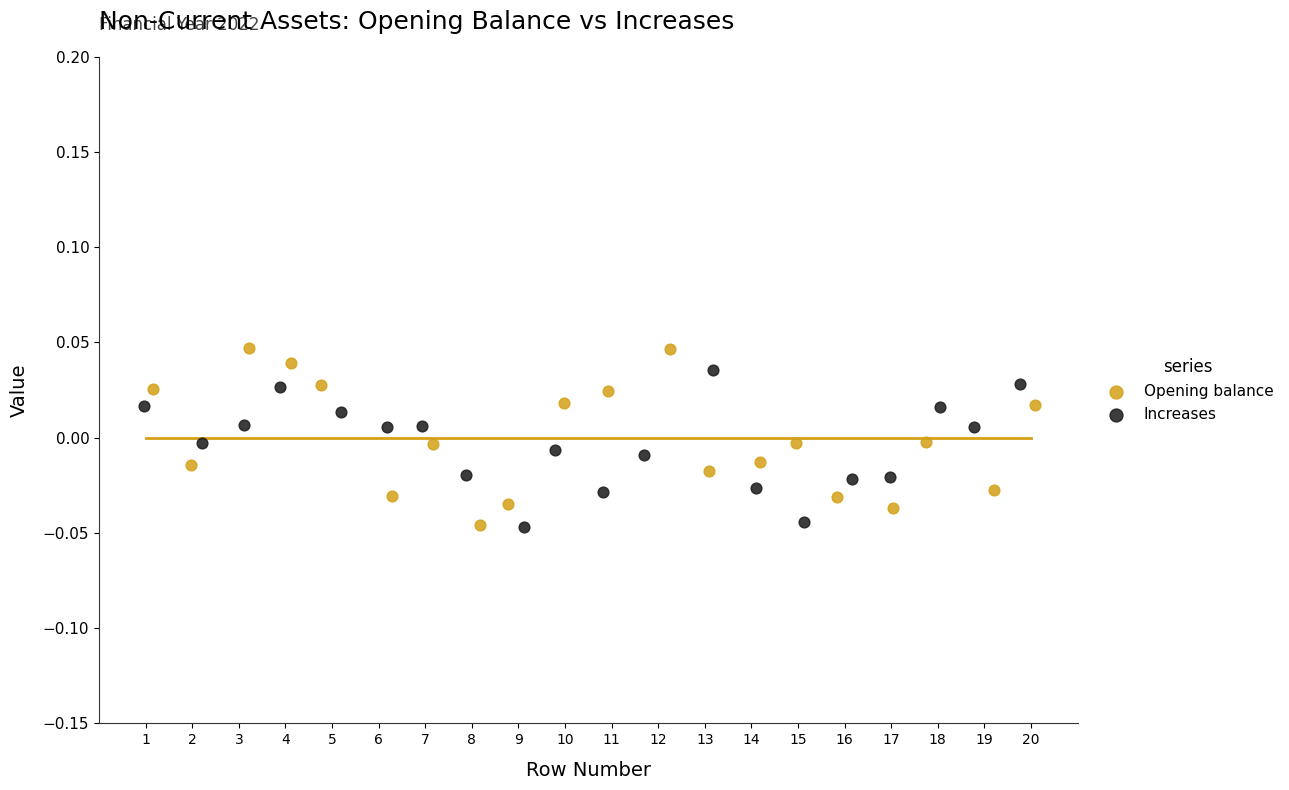

What are all the series names shown in the legend?

Opening balance, Increases